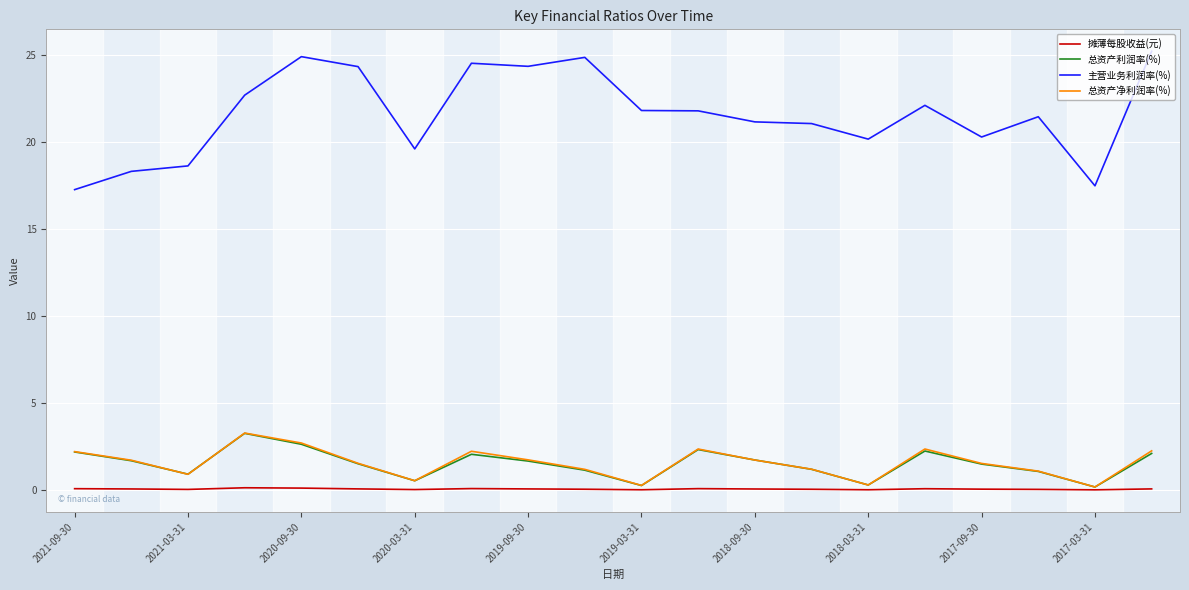

What is the highest value of the 主营业务利润率(%) series?

25.2